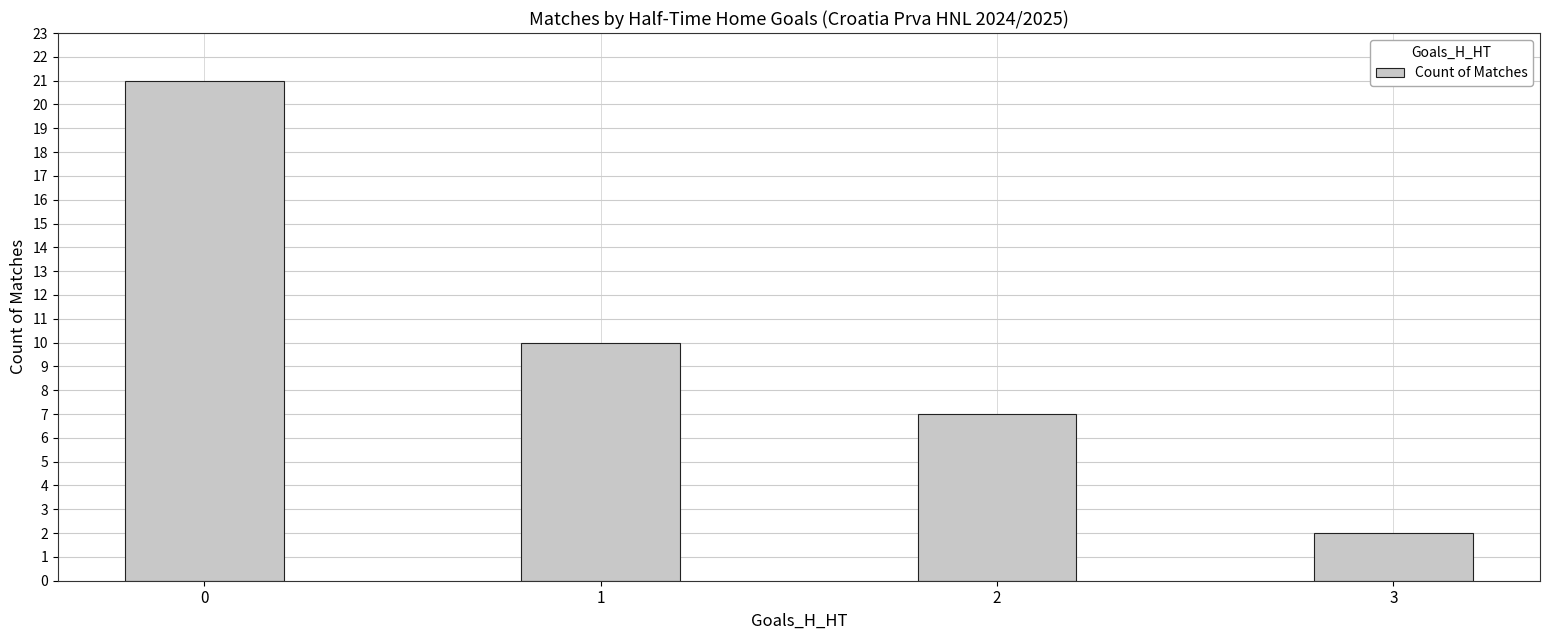

What is the sum of the values at 1 and 2?

17